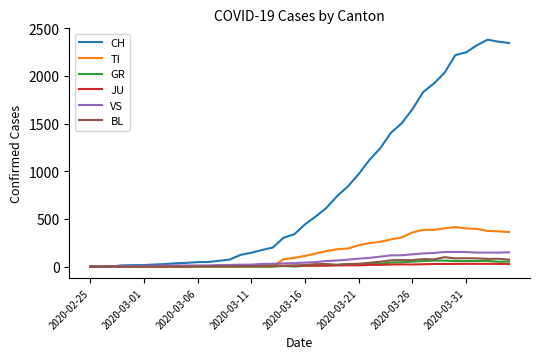

What are all the series names shown in the legend?

CH, TI, GR, JU, VS, BL